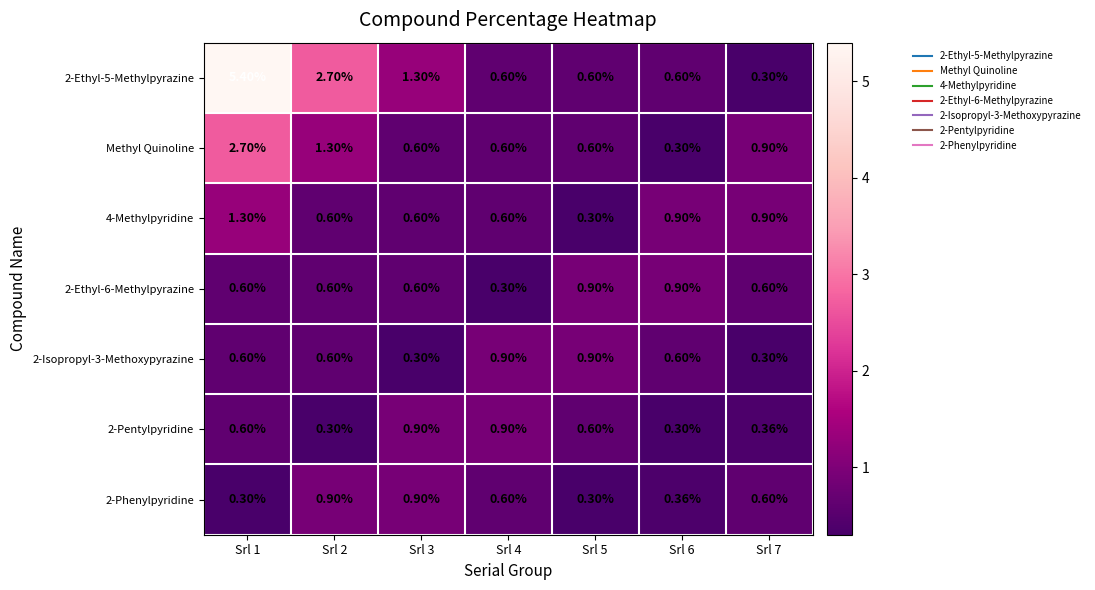

Reading left to right, what are all the values shown in this chart?

2-Ethyl-5-Methylpyrazine: Srl 1=5.4	Srl 2=2.7	Srl 3=1.3	Srl 4=0.6	Srl 5=0.6	Srl 6=0.6	Srl 7=0.3
Methyl Quinoline: Srl 1=2.7	Srl 2=1.3	Srl 3=0.6	Srl 4=0.6	Srl 5=0.6	Srl 6=0.3	Srl 7=0.9
4-Methylpyridine: Srl 1=1.3	Srl 2=0.6	Srl 3=0.6	Srl 4=0.6	Srl 5=0.3	Srl 6=0.9	Srl 7=0.9
2-Ethyl-6-Methylpyrazine: Srl 1=0.6	Srl 2=0.6	Srl 3=0.6	Srl 4=0.3	Srl 5=0.9	Srl 6=0.9	Srl 7=0.6
2-Isopropyl-3-Methoxypyrazine: Srl 1=0.6	Srl 2=0.6	Srl 3=0.3	Srl 4=0.9	Srl 5=0.9	Srl 6=0.6	Srl 7=0.3
2-Pentylpyridine: Srl 1=0.6	Srl 2=0.3	Srl 3=0.9	Srl 4=0.9	Srl 5=0.6	Srl 6=0.3	Srl 7=0.4
2-Phenylpyridine: Srl 1=0.3	Srl 2=0.9	Srl 3=0.9	Srl 4=0.6	Srl 5=0.3	Srl 6=0.4	Srl 7=0.6